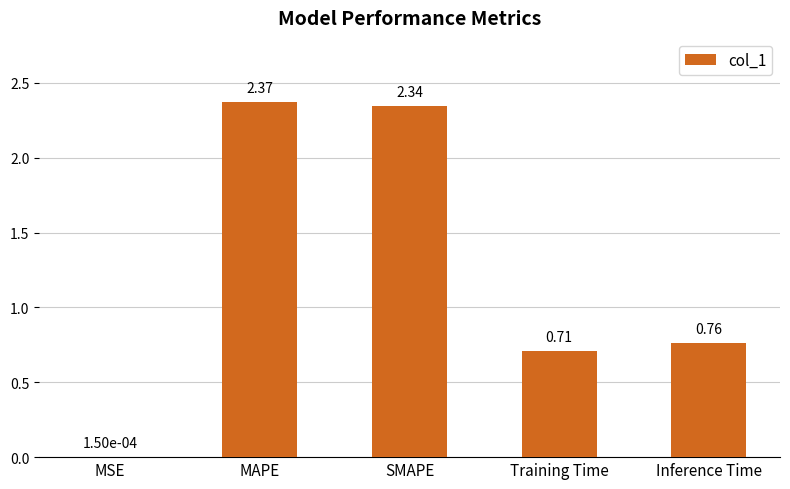

What is the sum of all values?

6.2